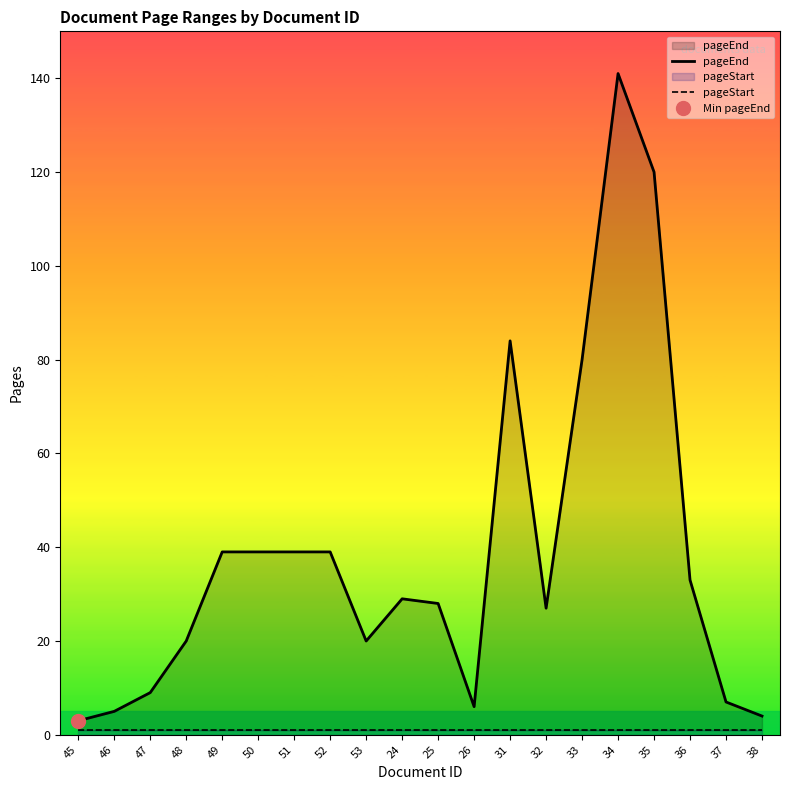

True or false: pageEnd has a value of 39 at 51.

True